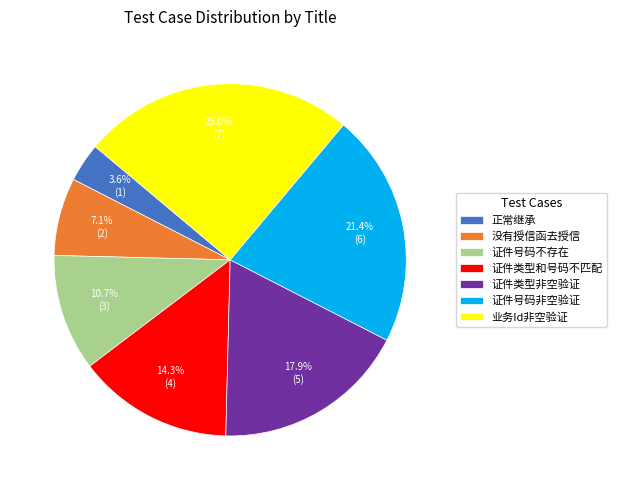

Which category has the biggest portion of the pie?

业务Id非空验证